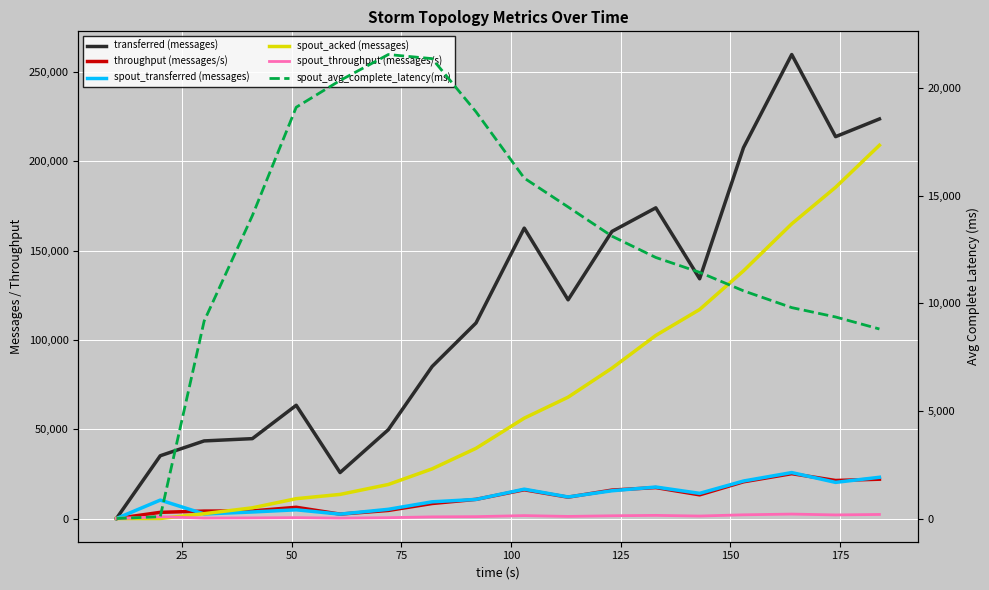

Which series has the widest spread of values?

transferred (messages)